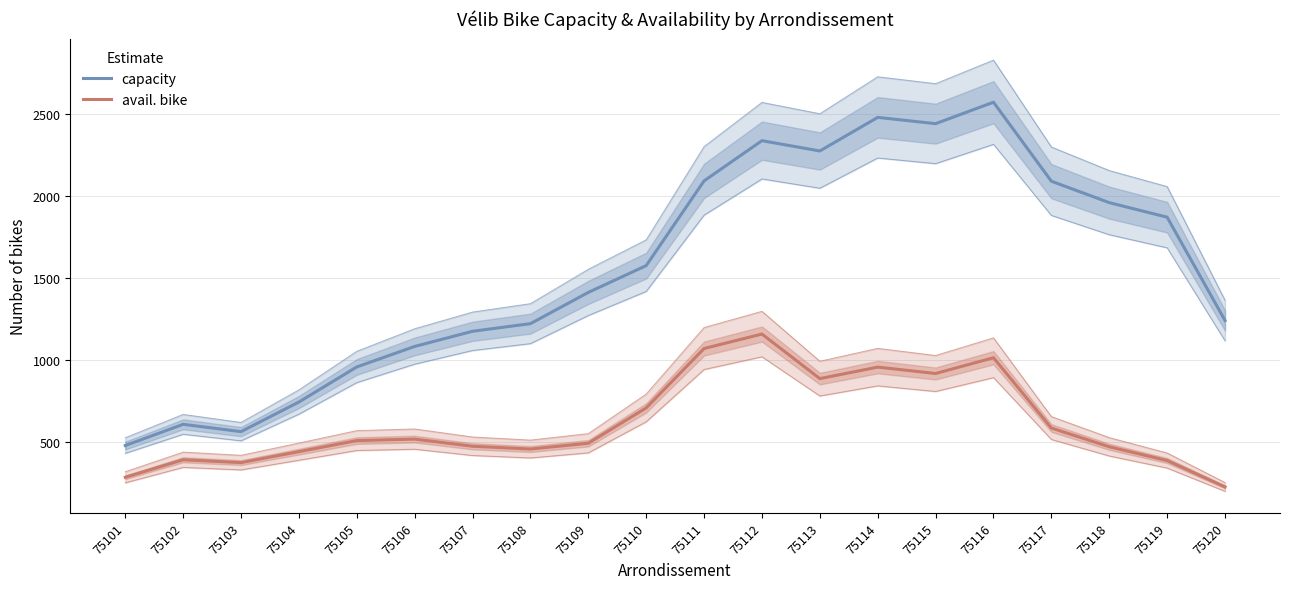

Reading right to left, list all the values displayed in this chart.

capacity: 1240.3	1871.7	1960.7	2091.7	2574.3	2443.3	2481.7	2276.3	2339.3	2093.7	1575.7	1412.0	1221.0	1174.3	1081.7	956.3	742.0	561.0	605.7	476.0
avail. bike: 223.0	384.3	468.3	583.0	1012.7	916.3	955.3	885.0	1157.3	1069.0	706.0	490.0	454.7	471.7	515.3	506.3	438.7	371.7	389.0	282.0